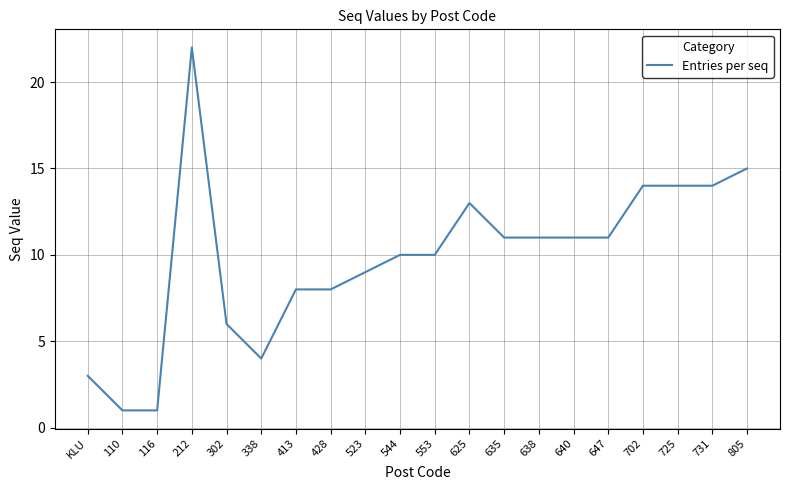

Which label corresponds to the largest value in the chart?

212